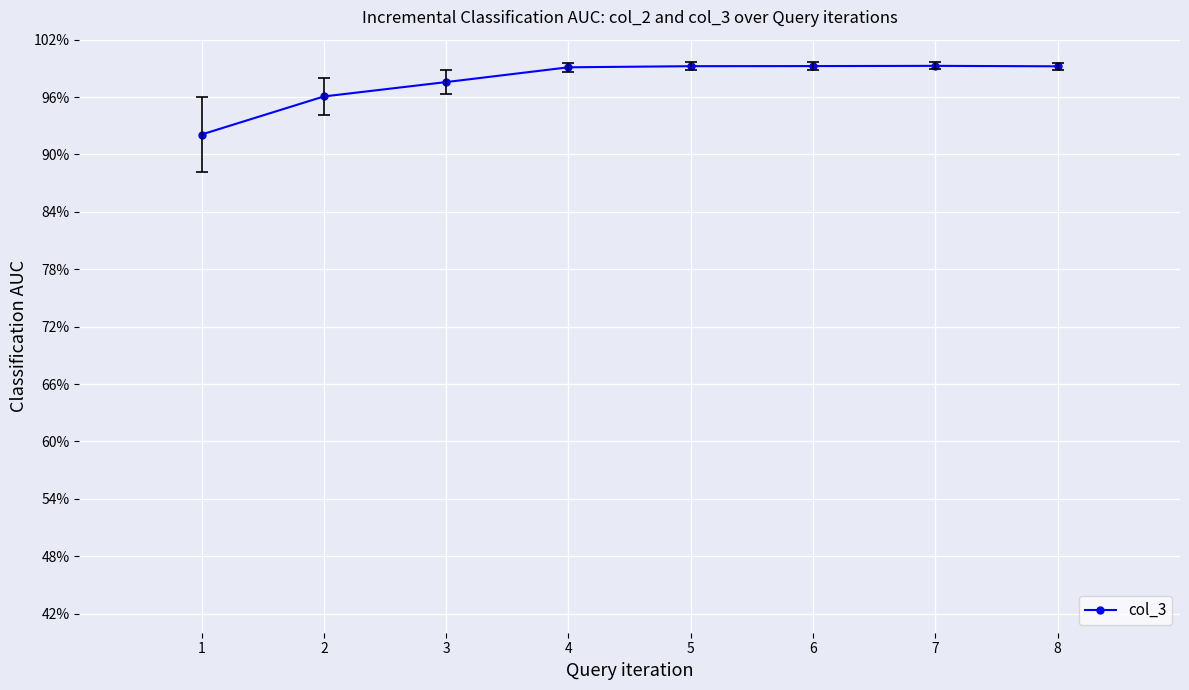

Count the number of categories in the chart.

8